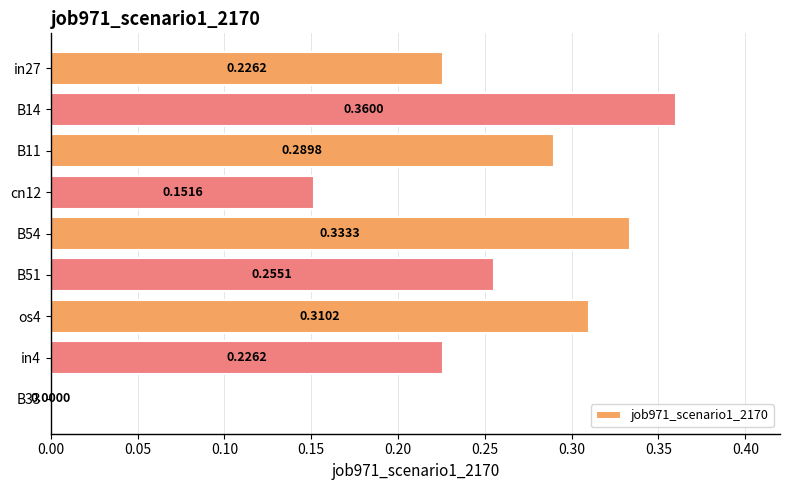

Where is the data nearest to the value 0?

B33